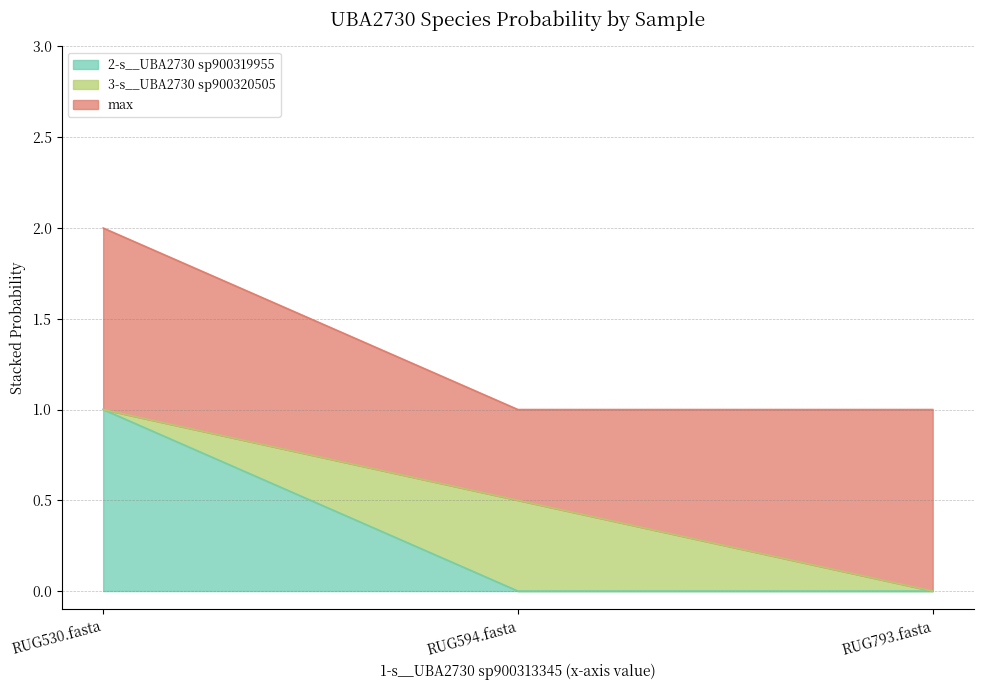

What is the label of the 3rd point from the right?

RUG530.fasta